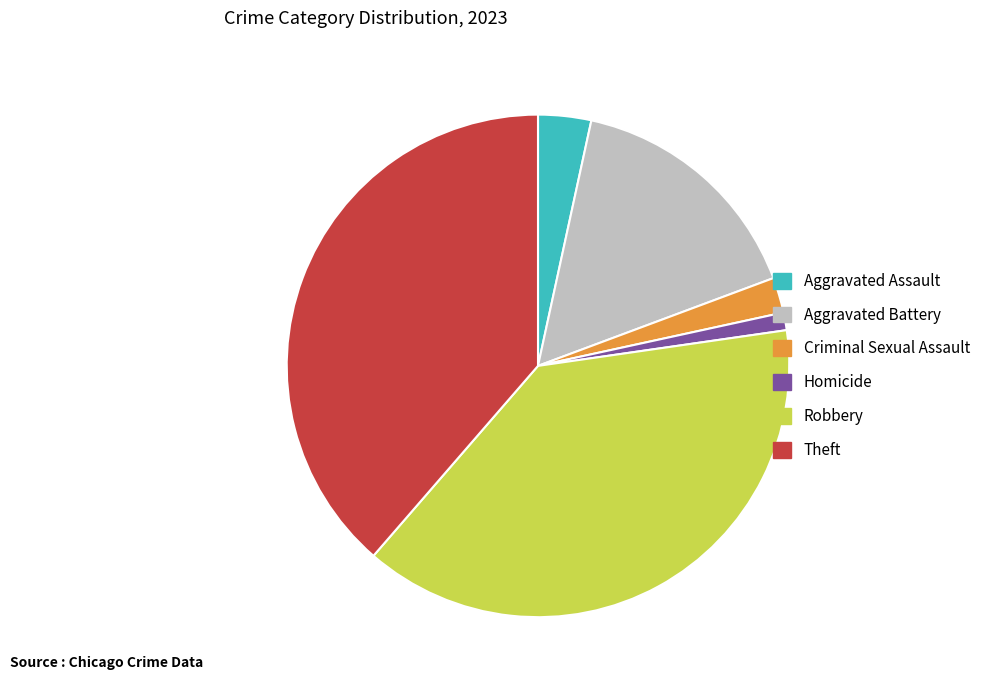

What is the ratio of the value at Theft to the value at Robbery?

1.0